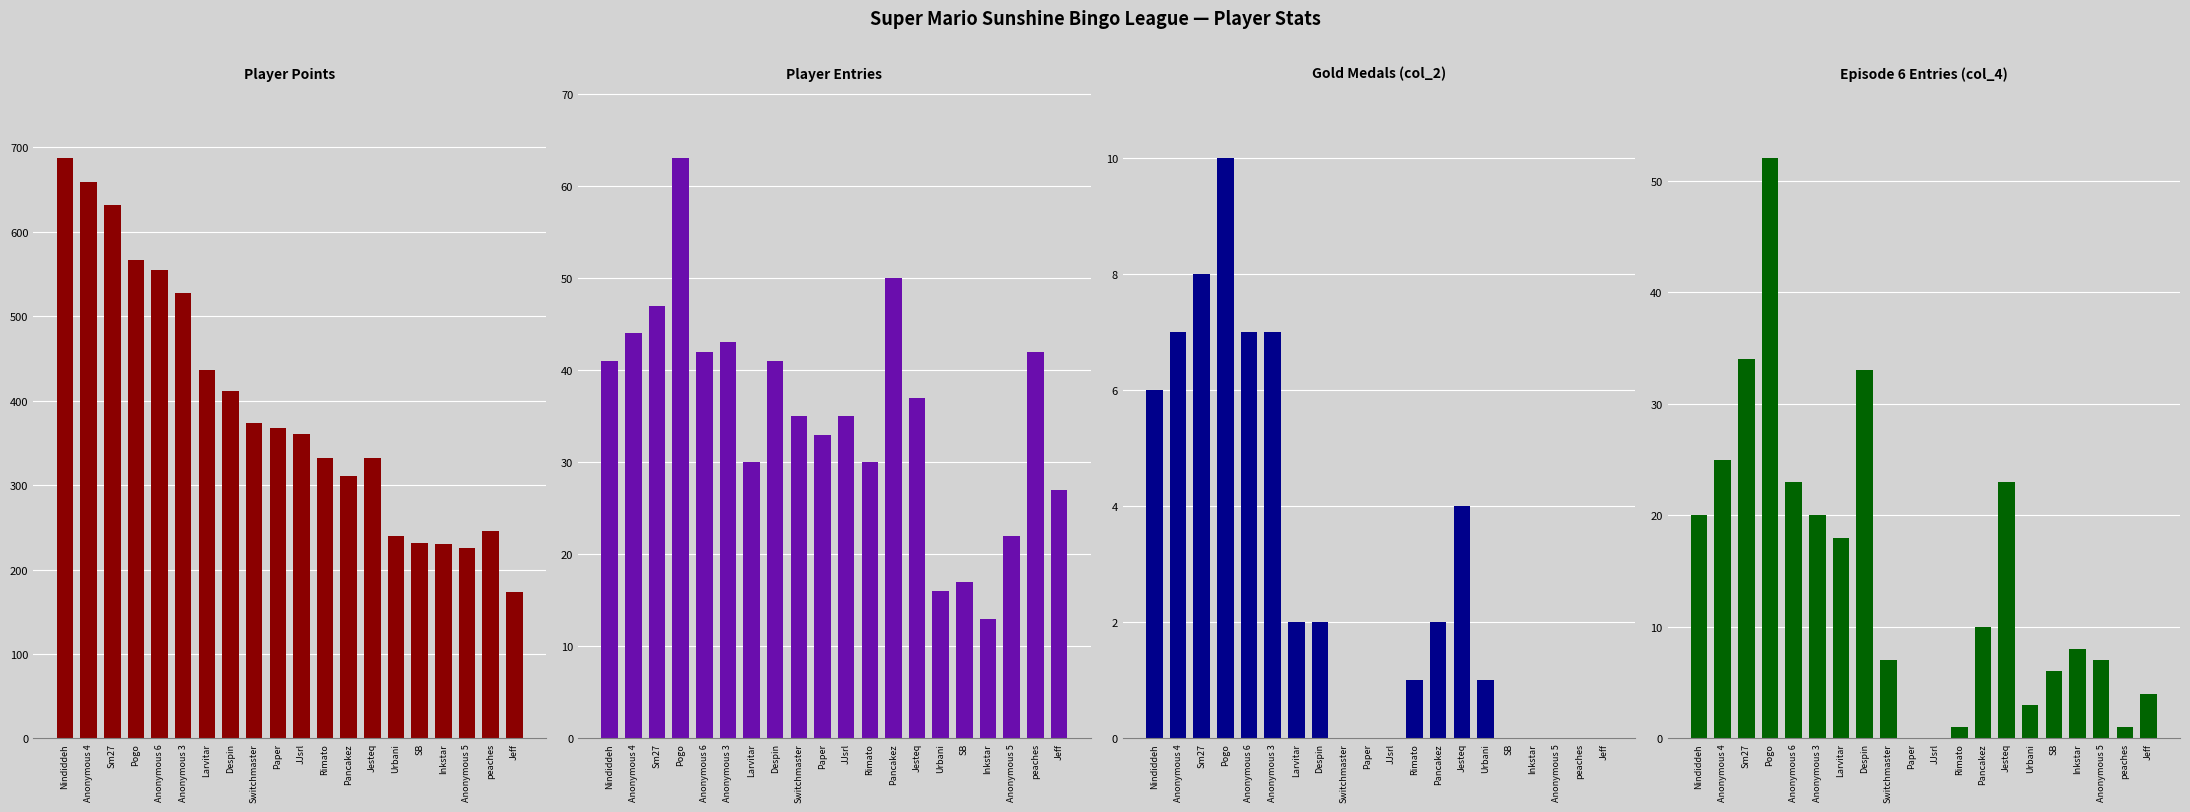

Is the value of col_4 at Anonymous 5 greater than the value of Entries at JJsrl?

No